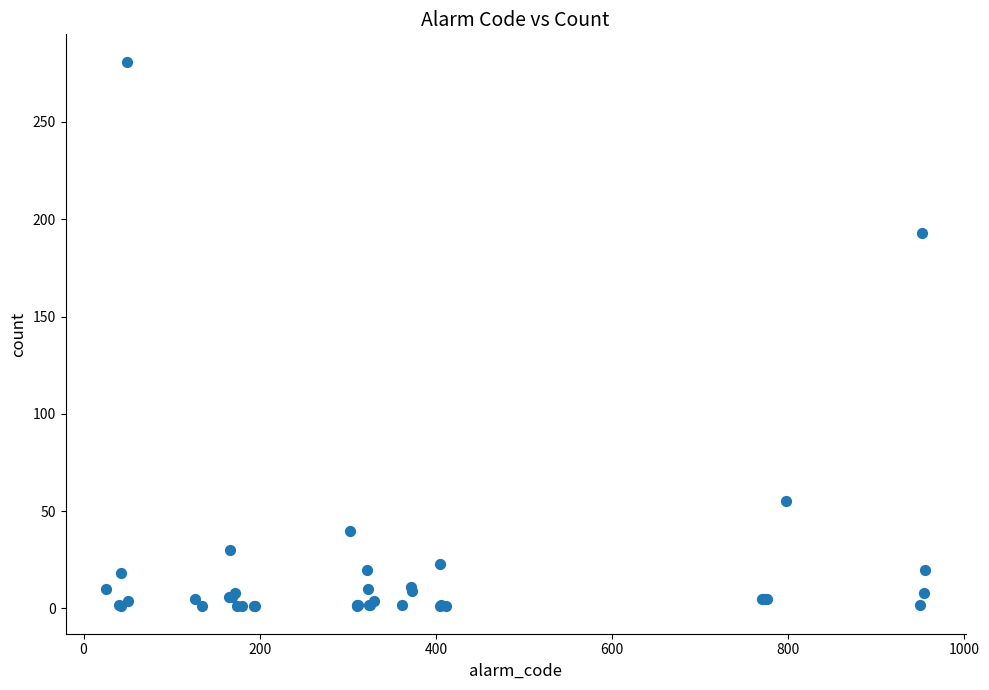

What Y value in the scatter plot is closest to 141?

193